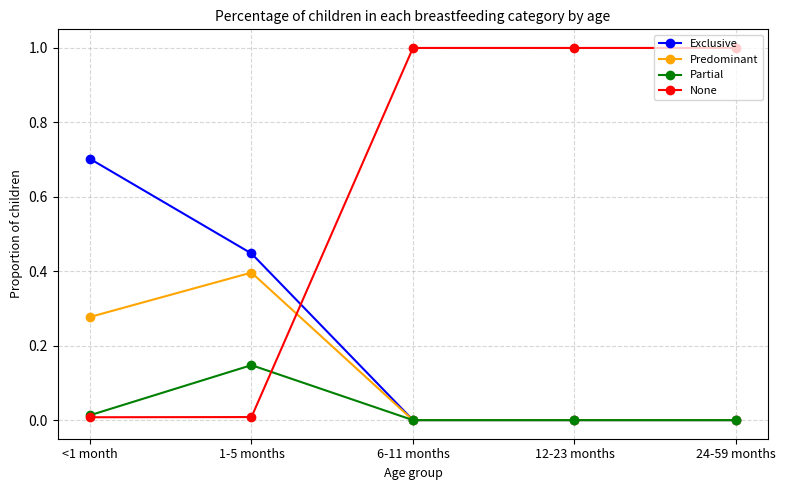

Rank the series by their average value, from highest to lowest.

None, Exclusive, Predominant, Partial